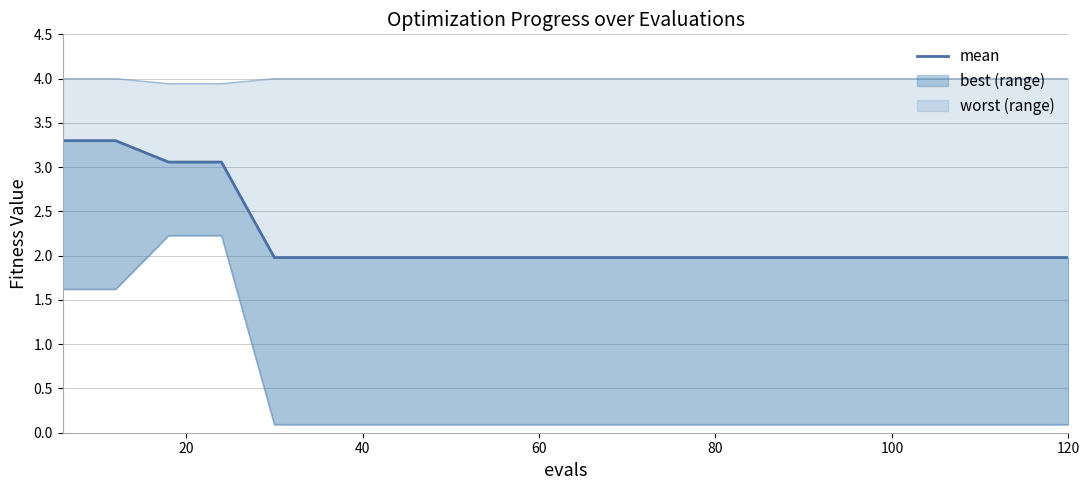

Does the chart have visible grid lines?

Yes